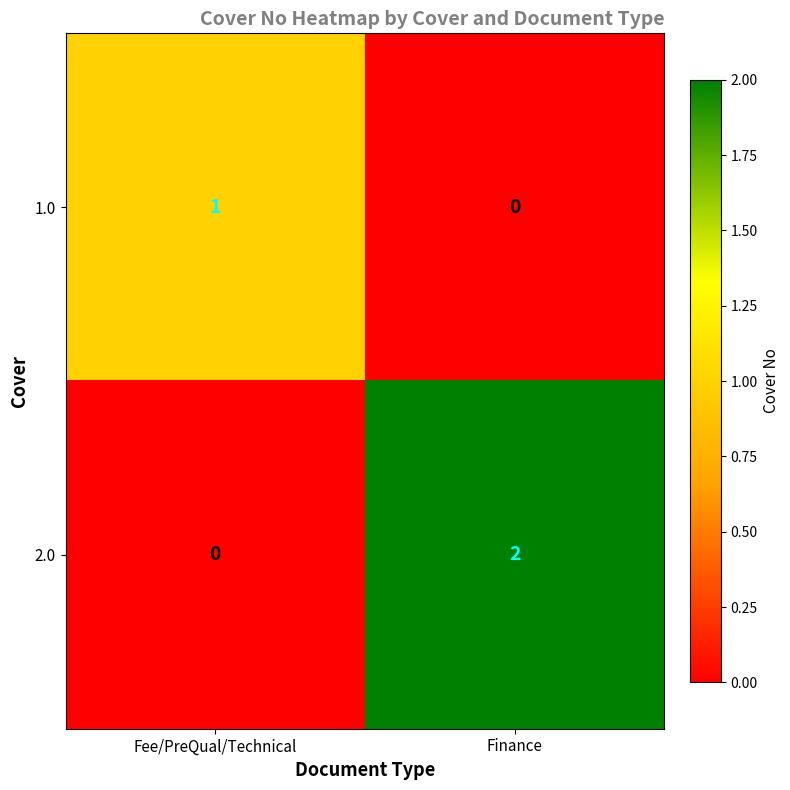

Rank the series by their average value, from highest to lowest.

2.0, 1.0